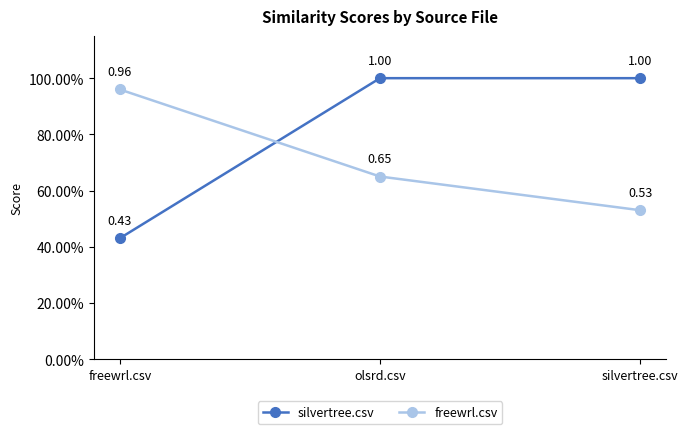

What position from the left is olsrd.csv?

2